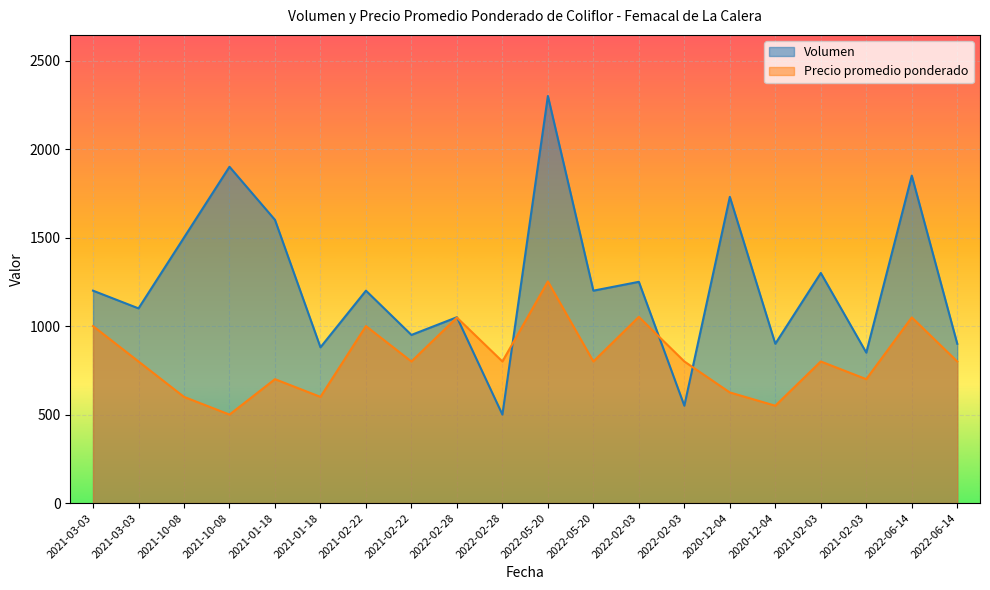

How many series are shown in this chart?

2